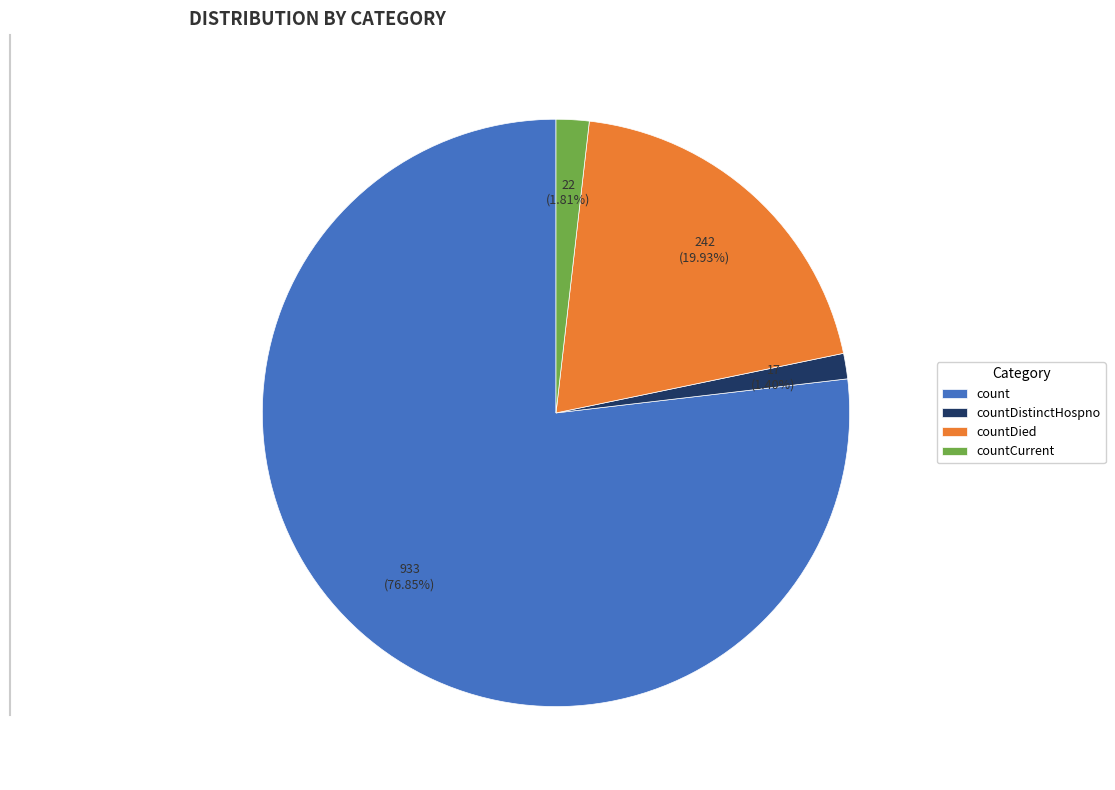

Is there a majority slice in this chart?

Yes